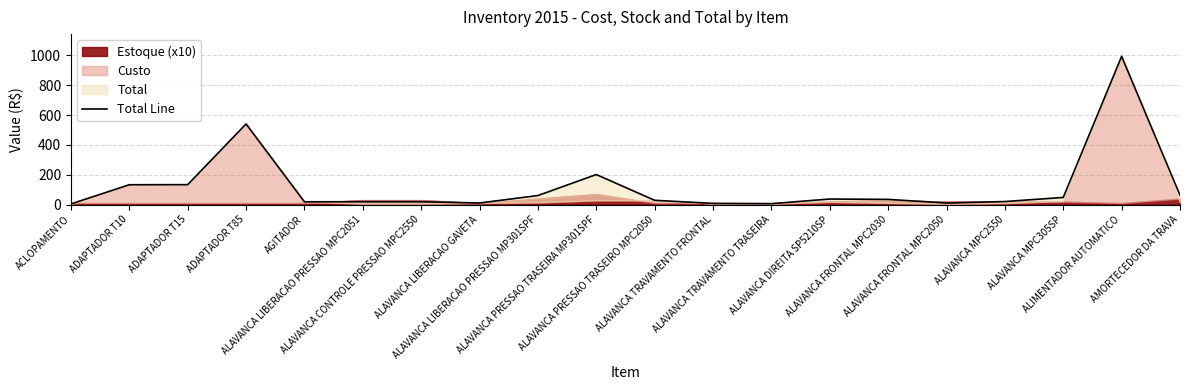

Which has a higher value, ALAVANCA MPC2550 or ADAPTADOR T15?

ADAPTADOR T15